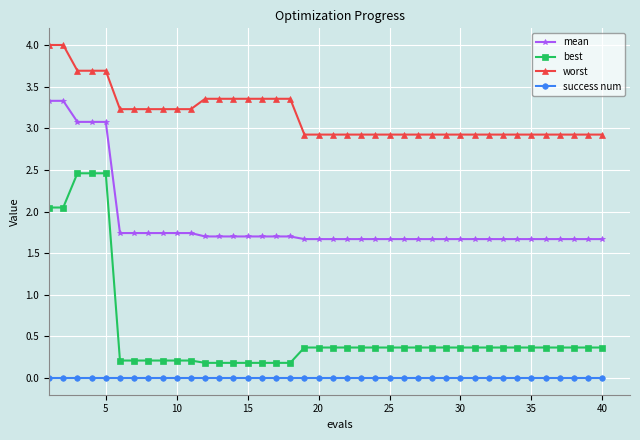

Which series has the largest range (max minus min)?

best